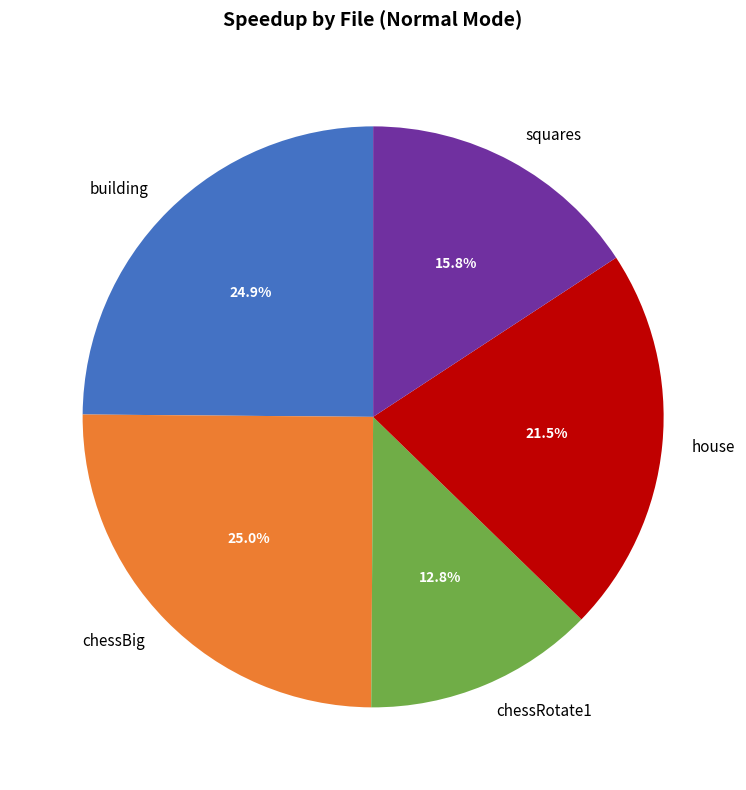

Does squares represent more than half of the total?

No